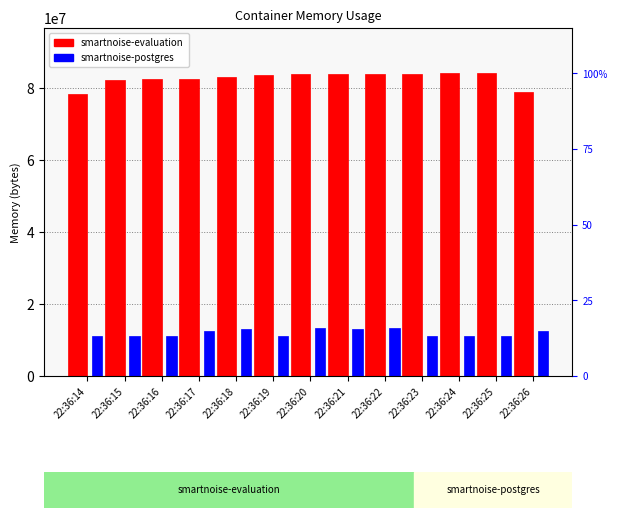

What is the total value across all series at 22:36:16?

93683712